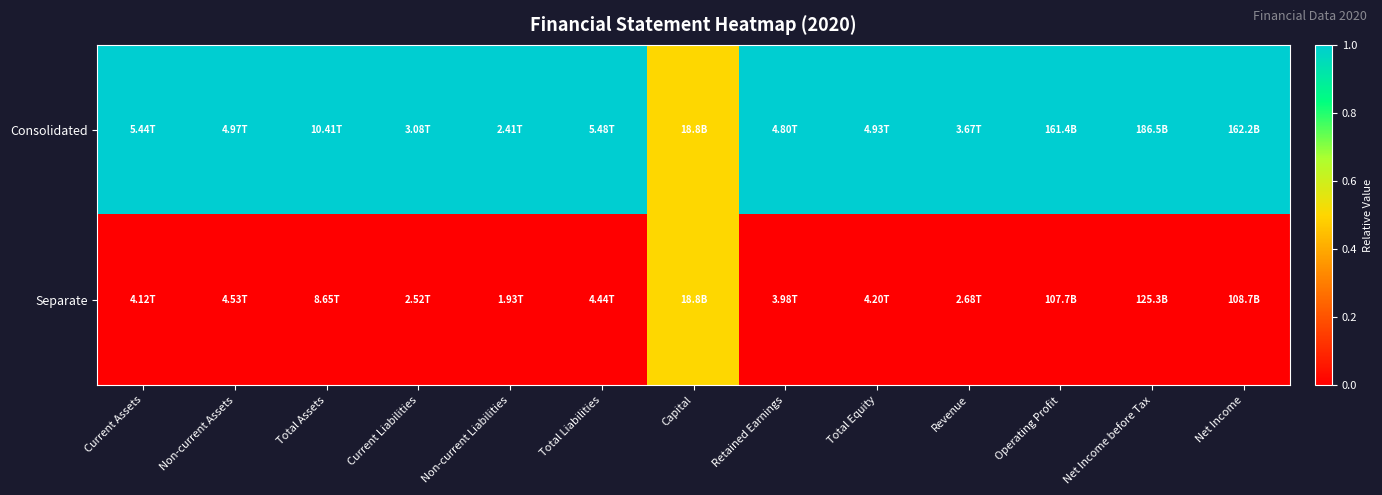

Which series has the largest range (max minus min)?

Consolidated